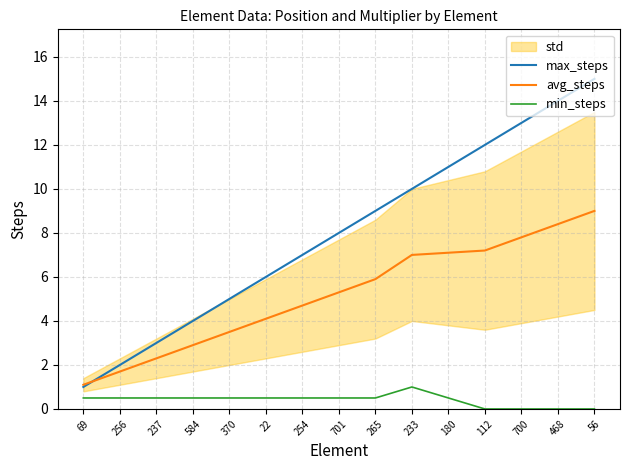

Between which two adjacent categories do max_steps and avg_steps first intersect?

69 and 256